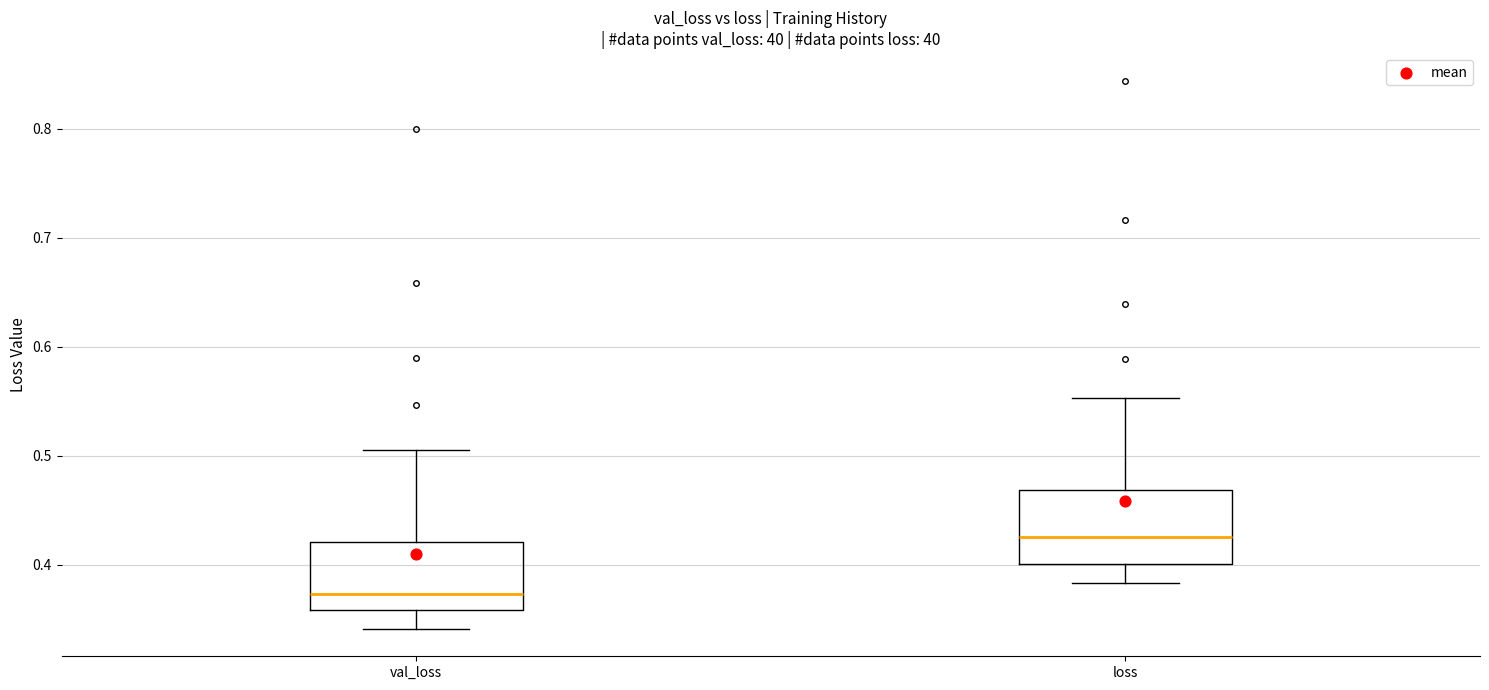

Reading left to right, read every box against the y-axis: the position of its median line, the range the box covers, and the ends of its whiskers. The values are not printed on the chart, so give them approximately, as read against the axis.

val_loss: median 0.37, box 0.36 to 0.42, whiskers 0.34 to 0.51
loss: median 0.43, box 0.40 to 0.47, whiskers 0.38 to 0.55